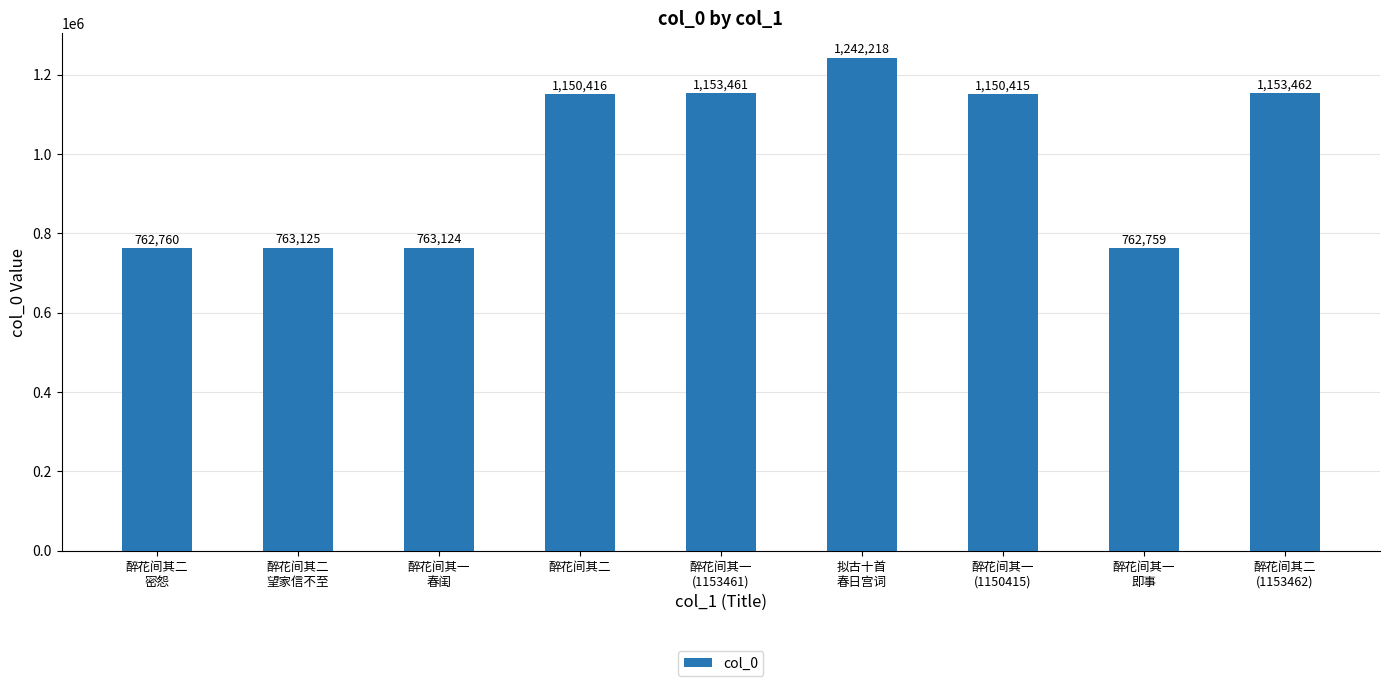

What is the average value?

989082